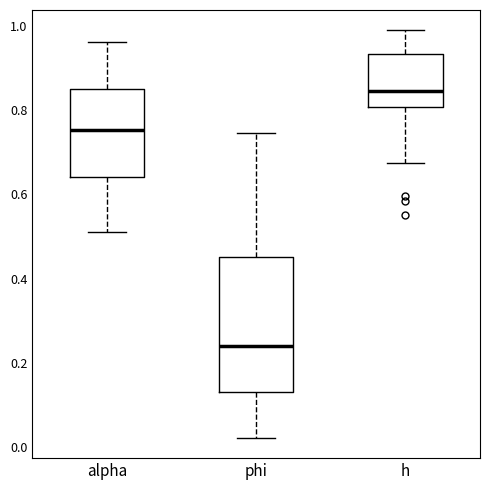

Reading left to right, transcribe this box plot: for each box, give where its median line is, the range the box spans, and where its two whiskers end, as read against the y-axis. The values are not printed on the chart, so give them approximately, as read against the axis.

alpha: median 0.76, box 0.64 to 0.86, whiskers 0.50 to 0.96
phi: median 0.24, box 0.14 to 0.46, whiskers 0.02 to 0.74
h: median 0.84, box 0.80 to 0.94, whiskers 0.68 to 0.98